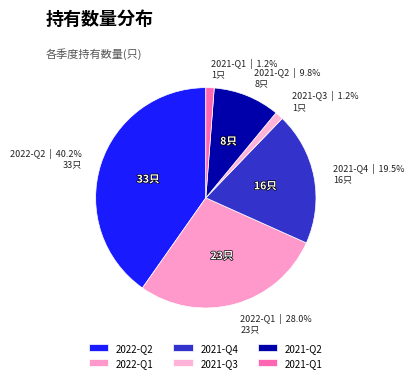

To the nearest percent, what percentage of the pie is 2021-Q2?

10%